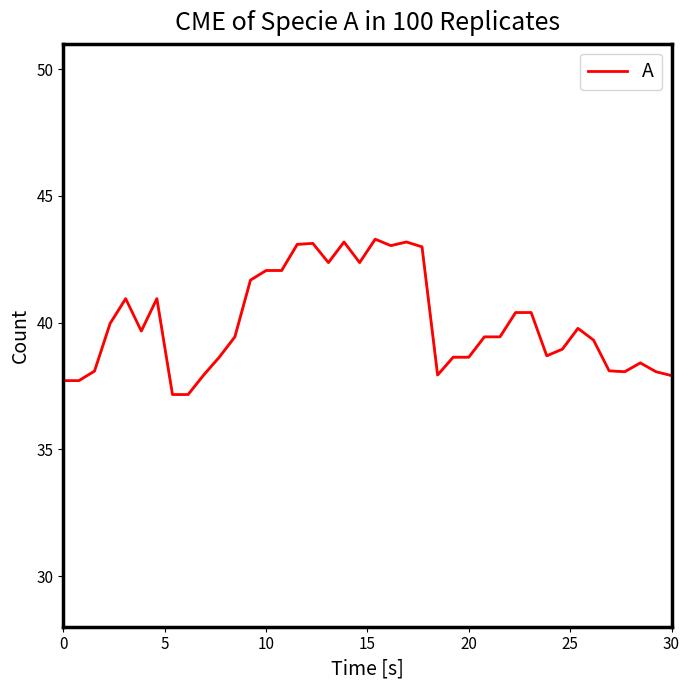

What is the maximum value shown in the chart?

43.3